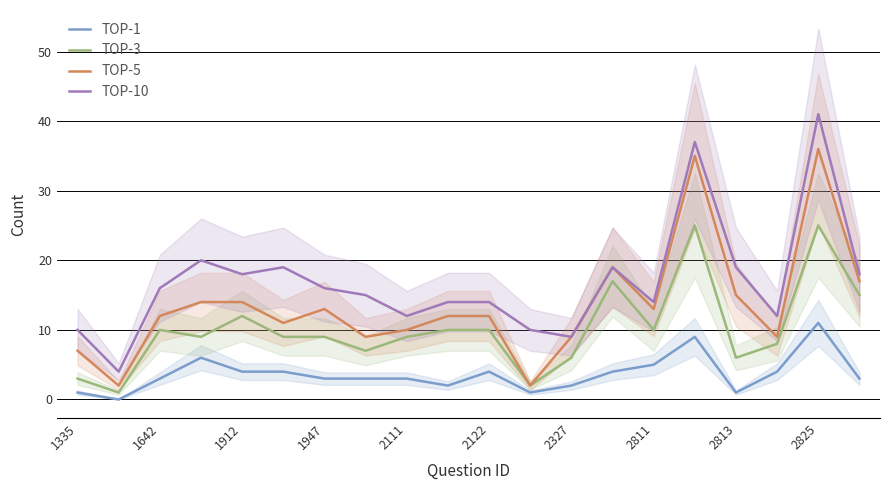

What are all the series names shown in the legend?

TOP-1, TOP-3, TOP-5, TOP-10